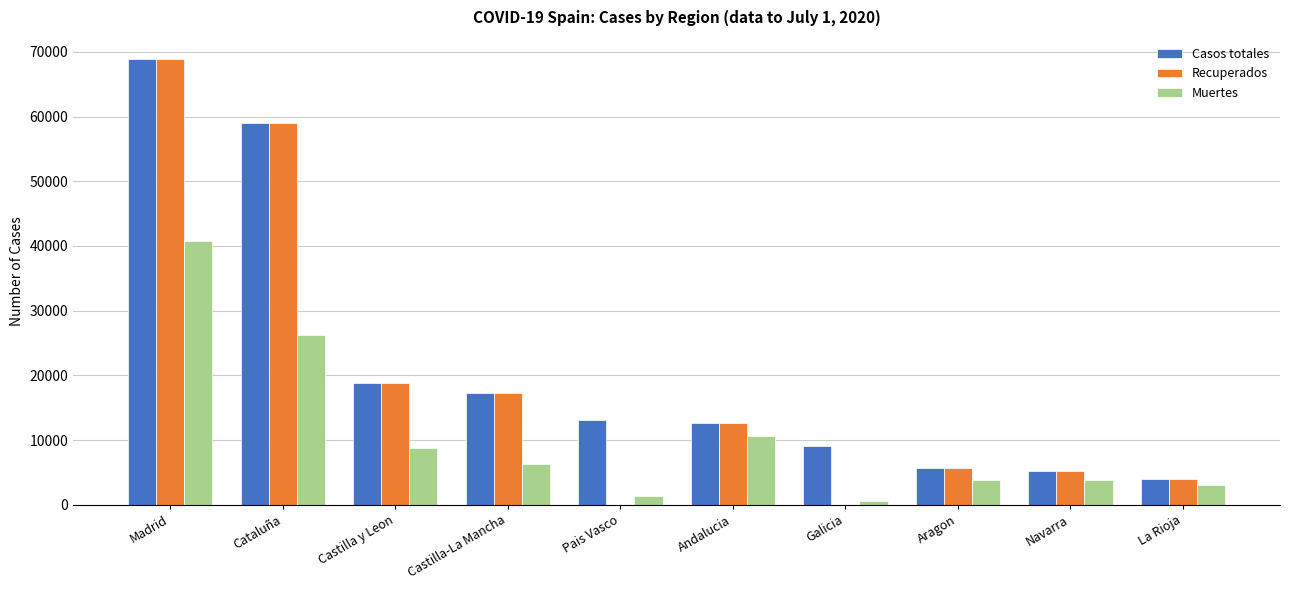

Does the chart contain stacked bars?

No